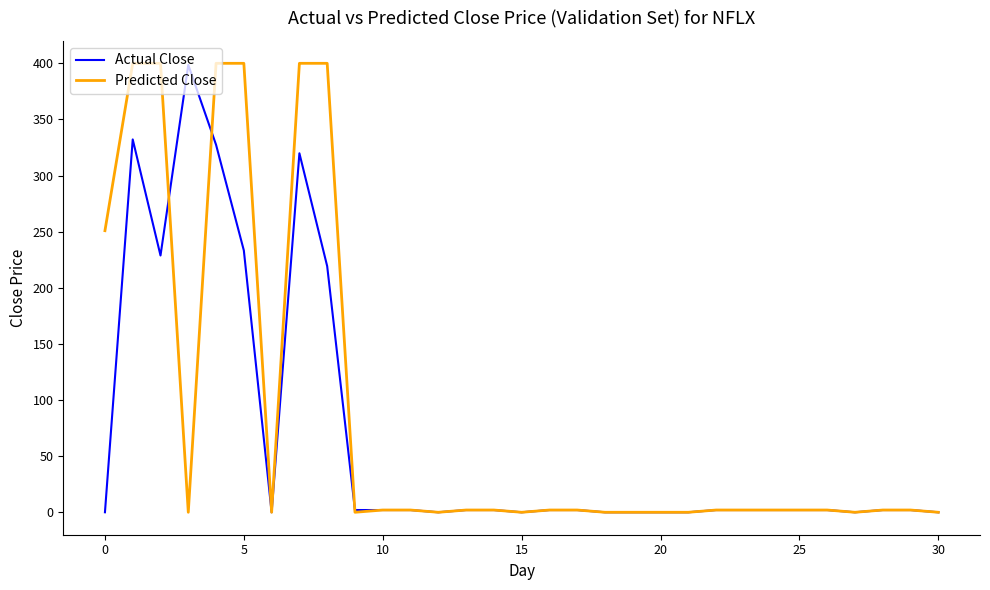

Which series has the widest spread of values?

Predicted Close